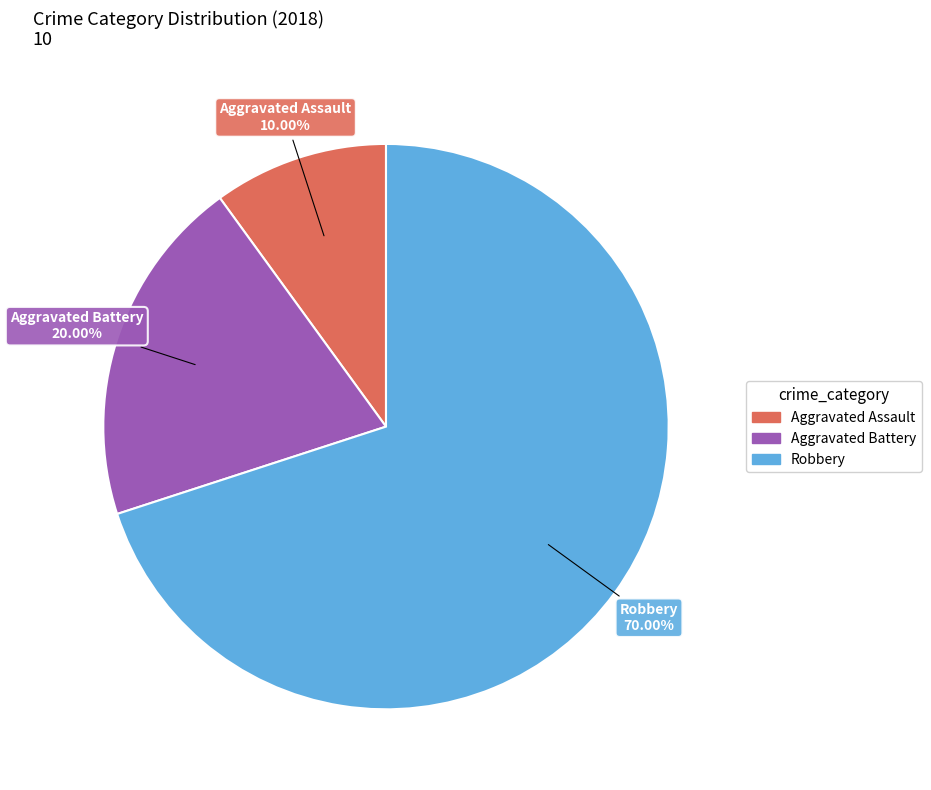

To the nearest percent, what portion does Robbery represent?

70%